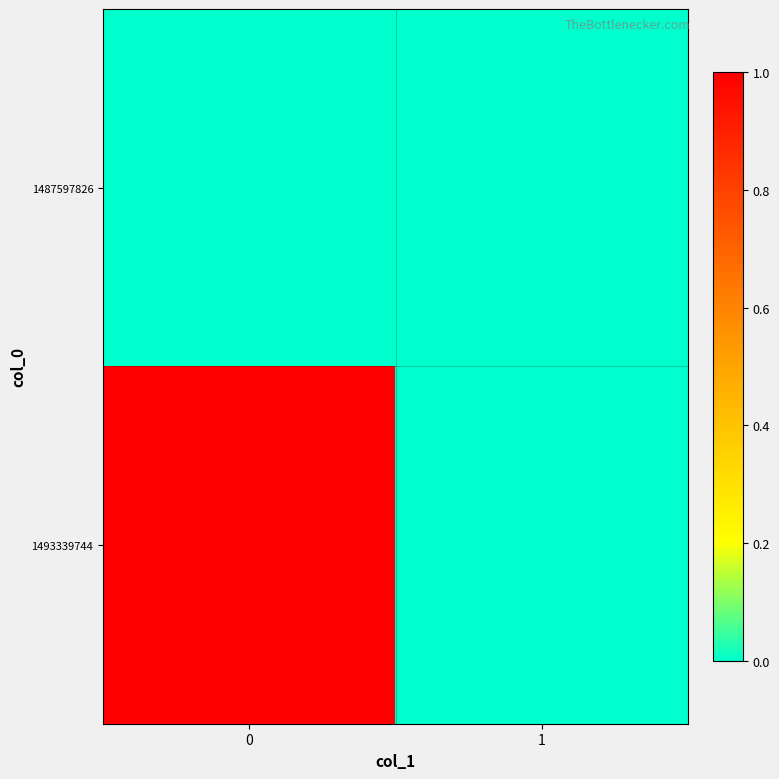

Count the number of categories in the chart.

2